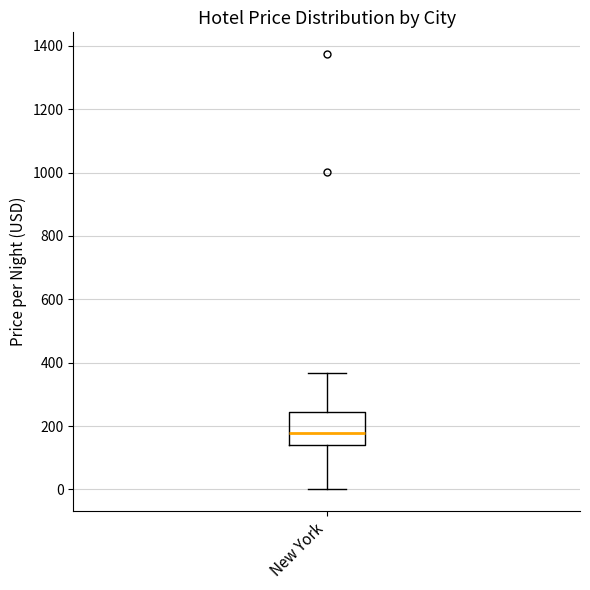

Transcribe this box plot: give where the median line is, the range the box spans, and where the two whiskers end, as read against the y-axis. The values are not printed on the chart, so give them approximately, as read against the axis.

median 180, box 140 to 240, whiskers 0 to 360